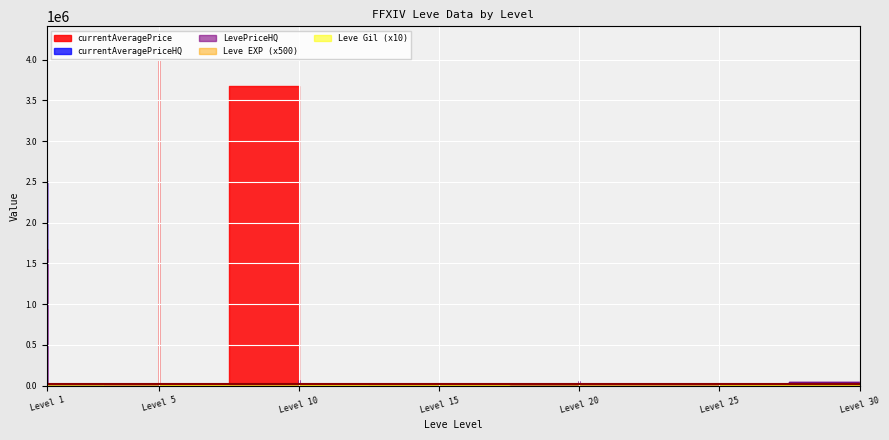

Is it true that currentAveragePrice equals 5811.7 at 1?

False